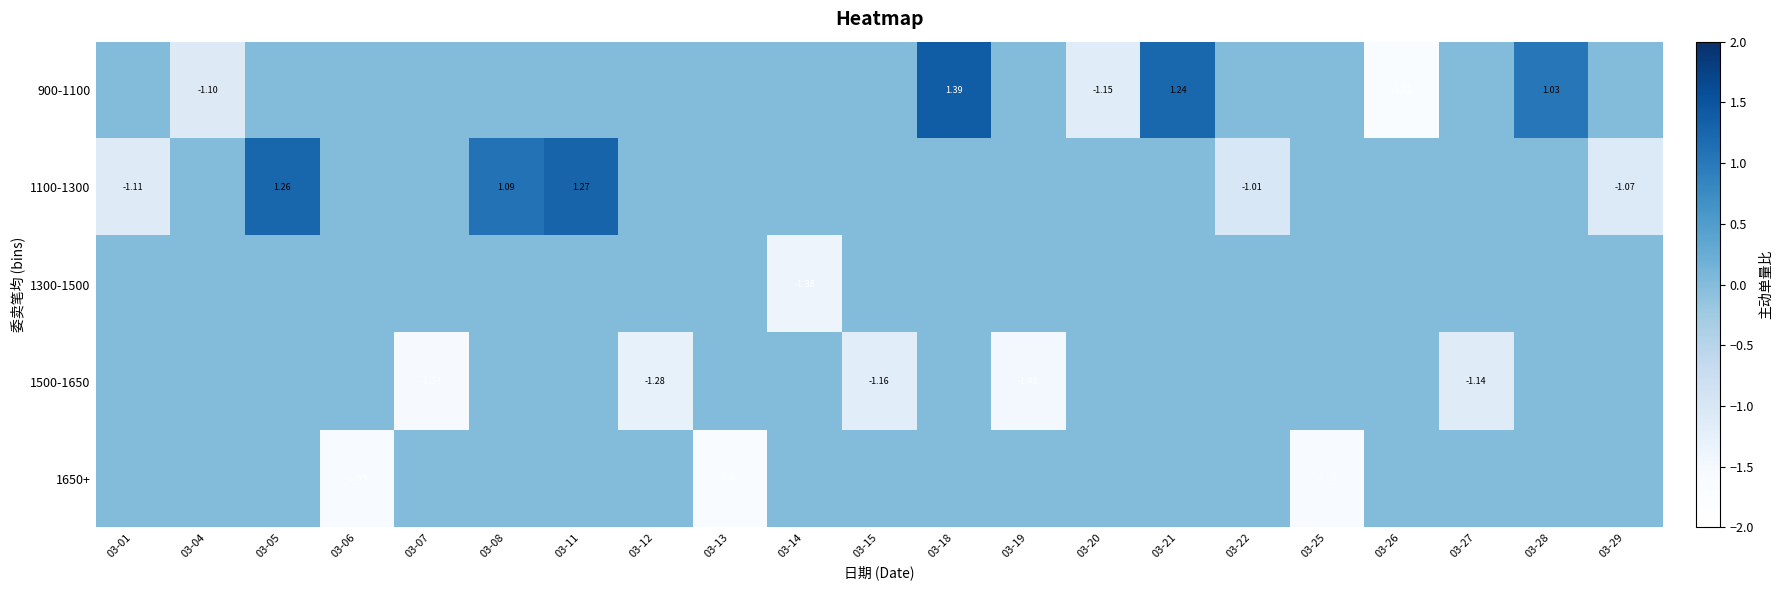

Is it true that 1100-1300 equals 0.0 at 03-13?

True